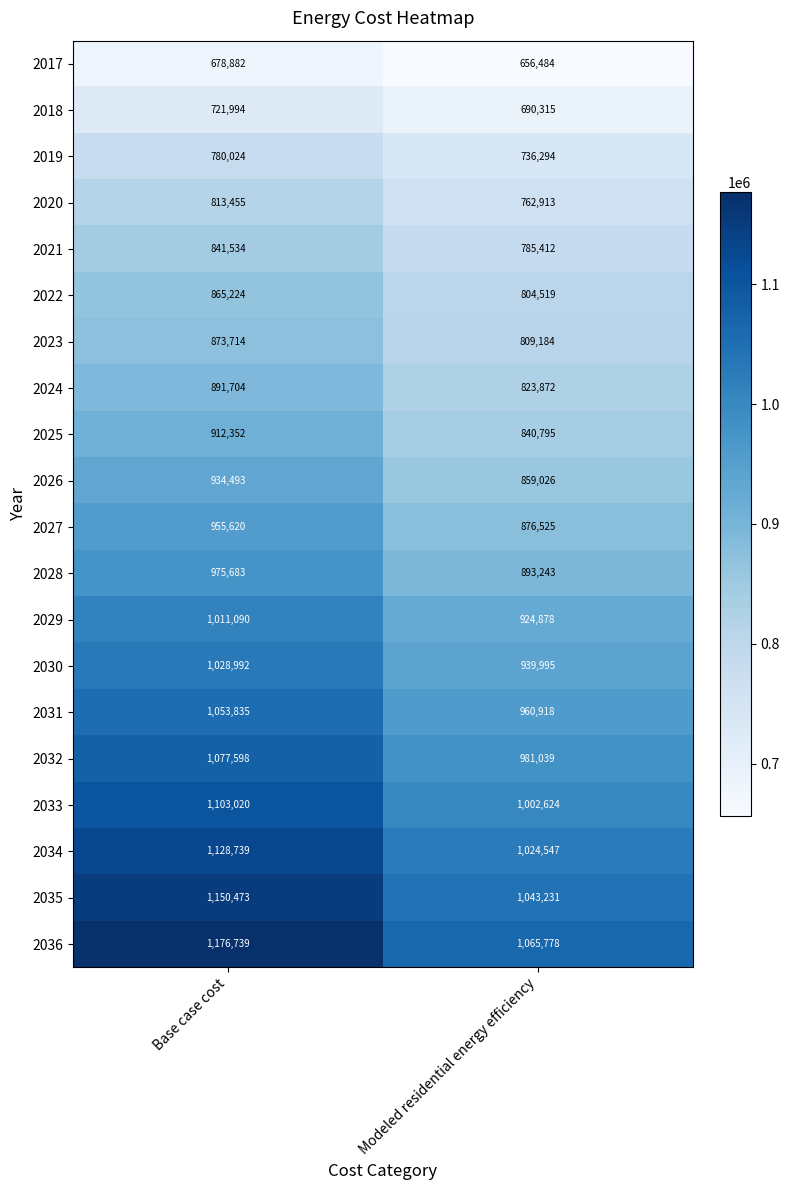

What is the average value of the 2017 series?

667683